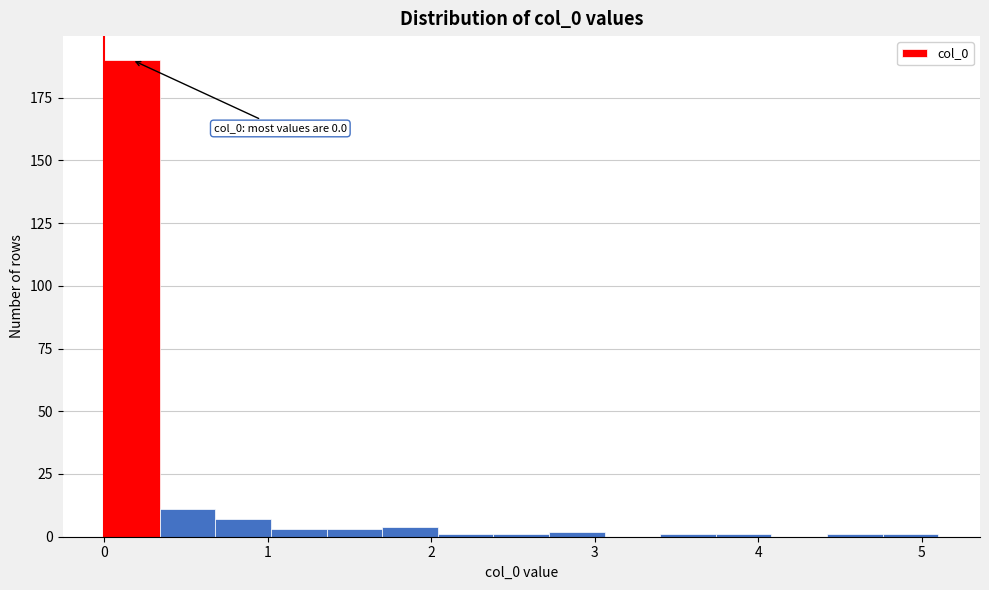

Around what value on the x-axis is the tallest bar? Give the approximate position of its centre, as read against the axis.

0.2